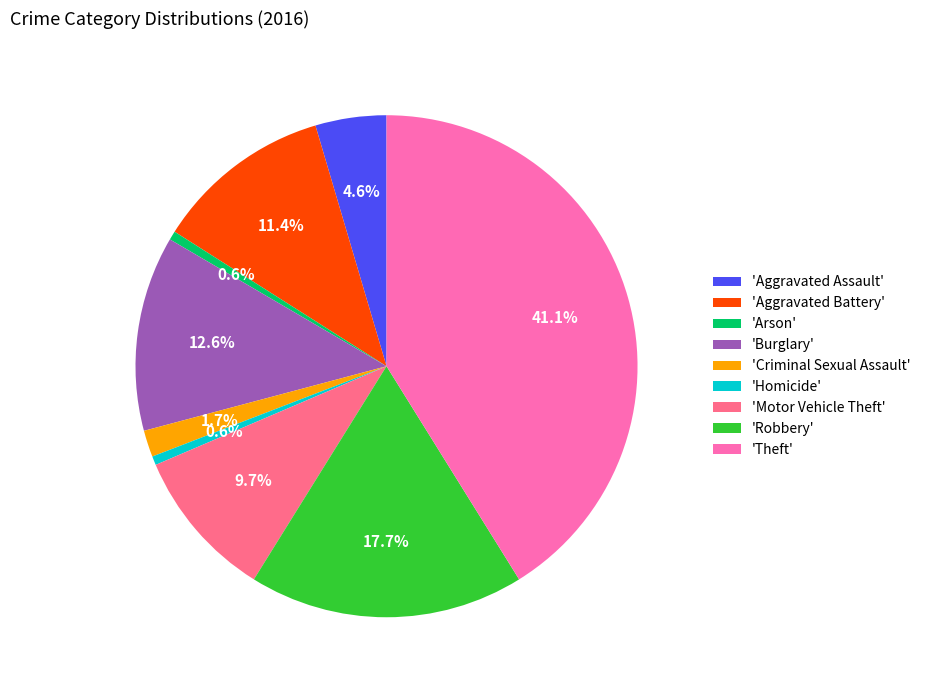

Which category has the biggest portion of the pie?

'Theft'